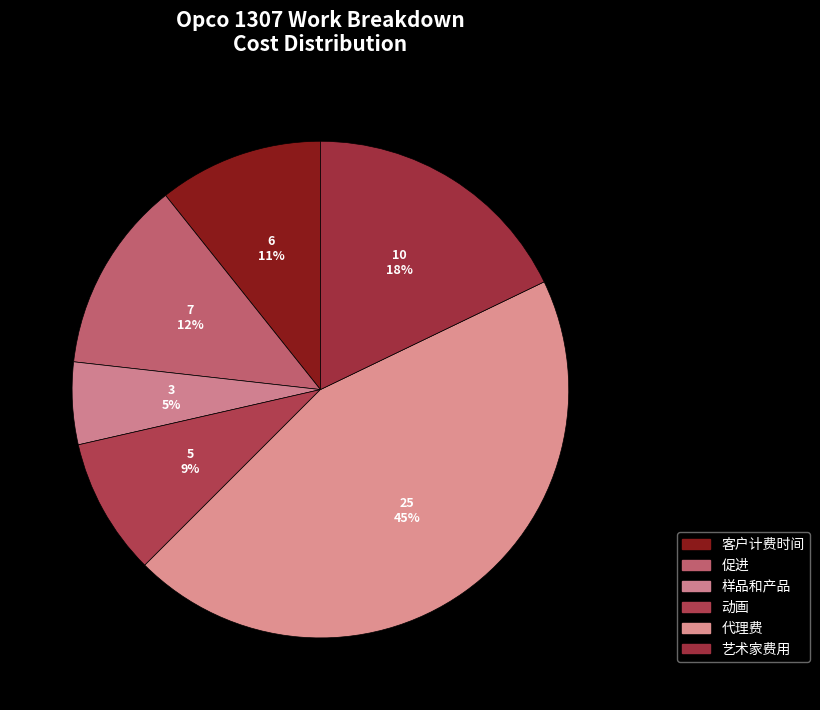

To the nearest percent, what is the combined percentage of 动画 and 样品和产品?

14%